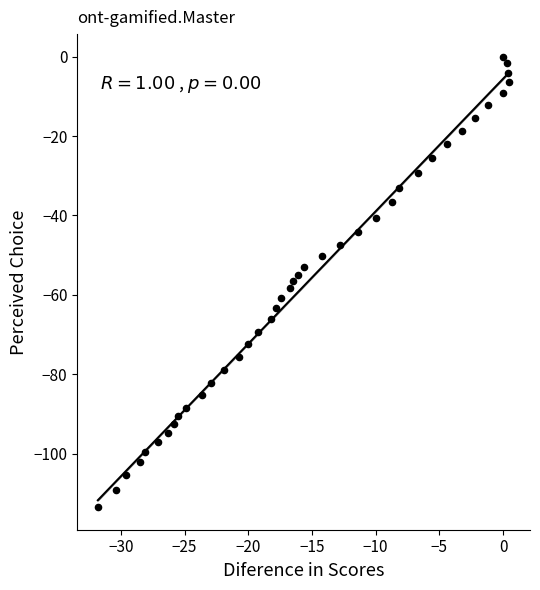

What is the range of X values (max minus min)?

32.3